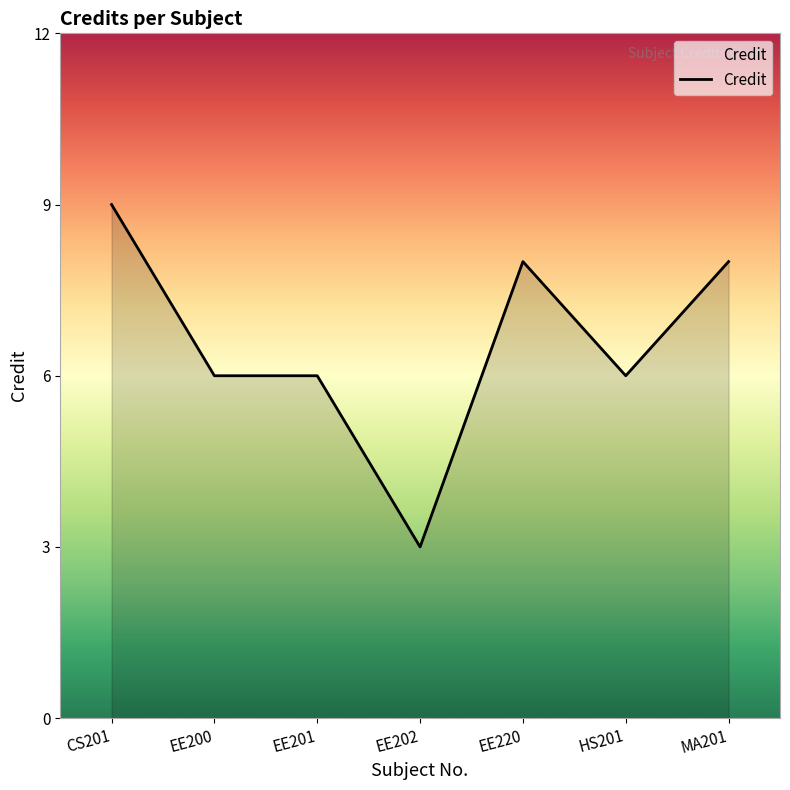

What is the sum of all values?

46